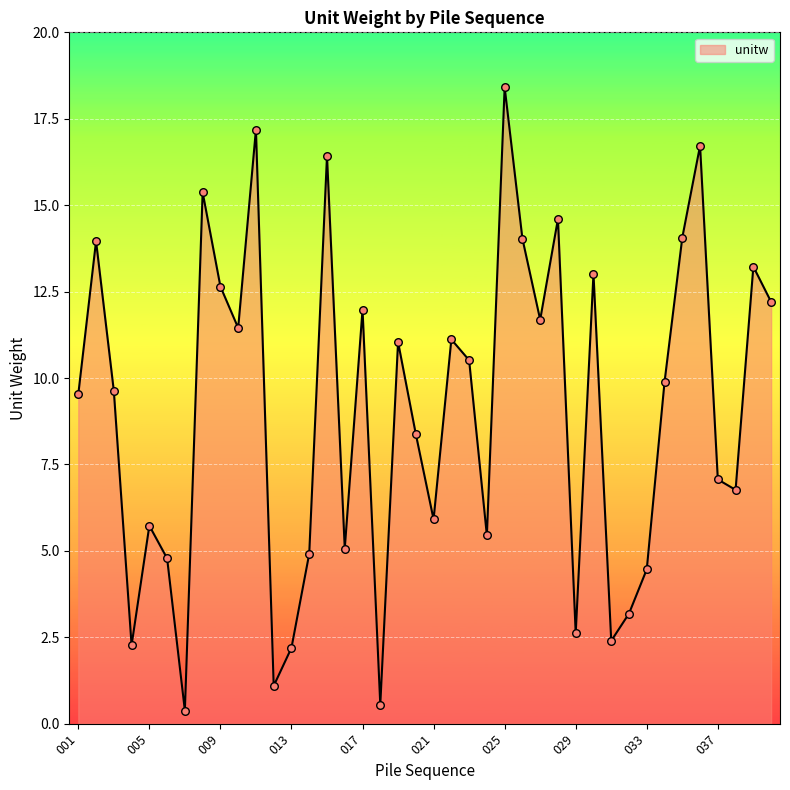

What is the smallest value displayed?

0.4